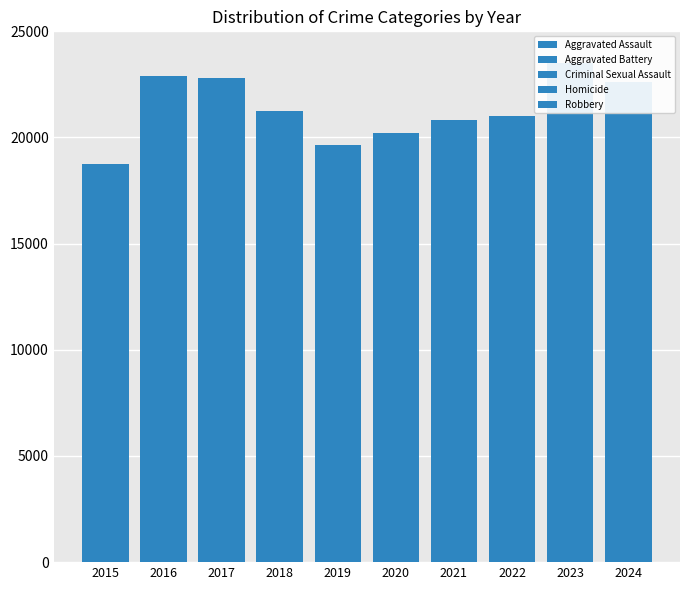

The Aggravated Battery series shows 2796 at 2022. True or false?

False